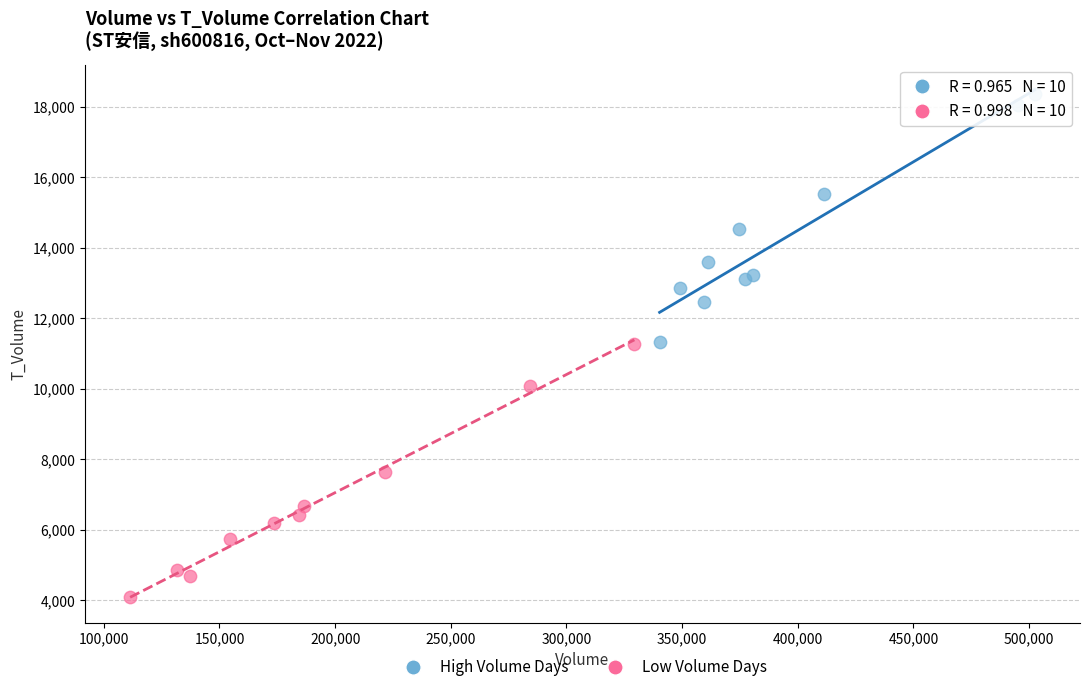

Which series reaches the maximum Y coordinate?

High Volume Days